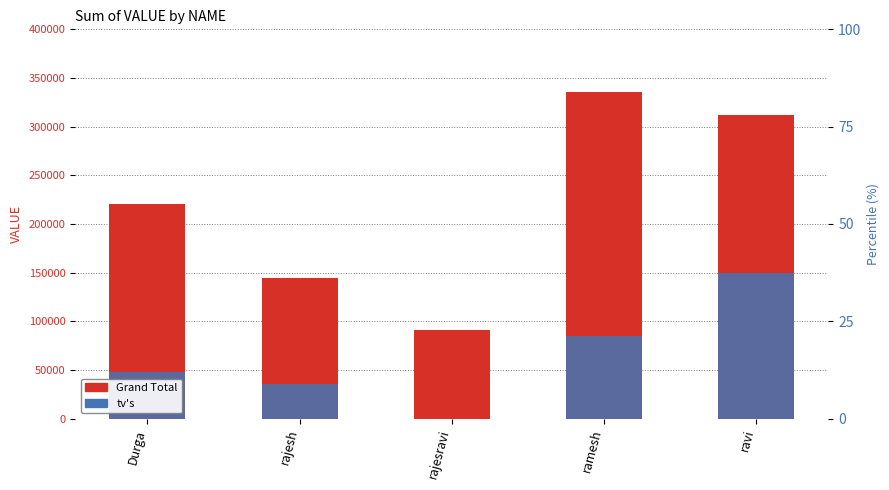

Which category has the lowest value across all series?

rajesravi